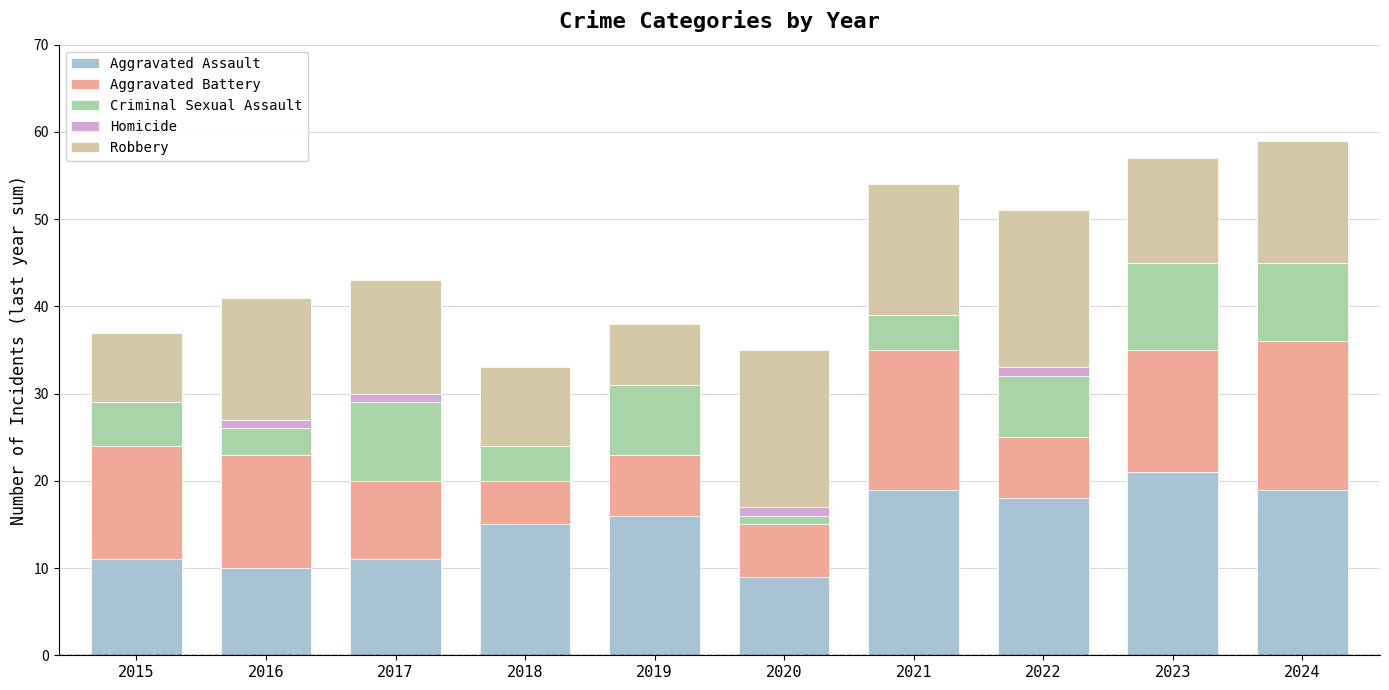

Where is Aggravated Assault nearest to the value 15?

2018